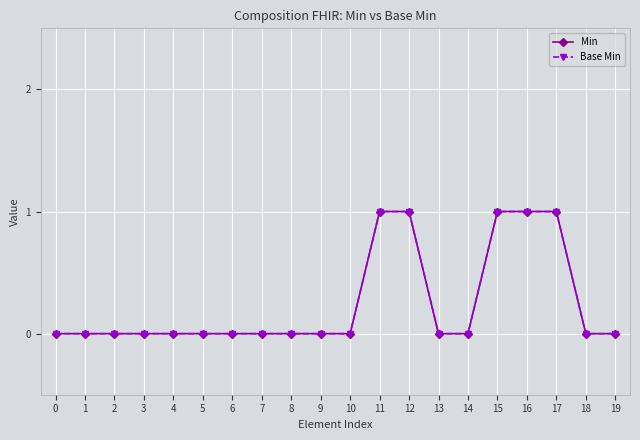

List the series in order of their peak value, lowest first.

Min, Base Min